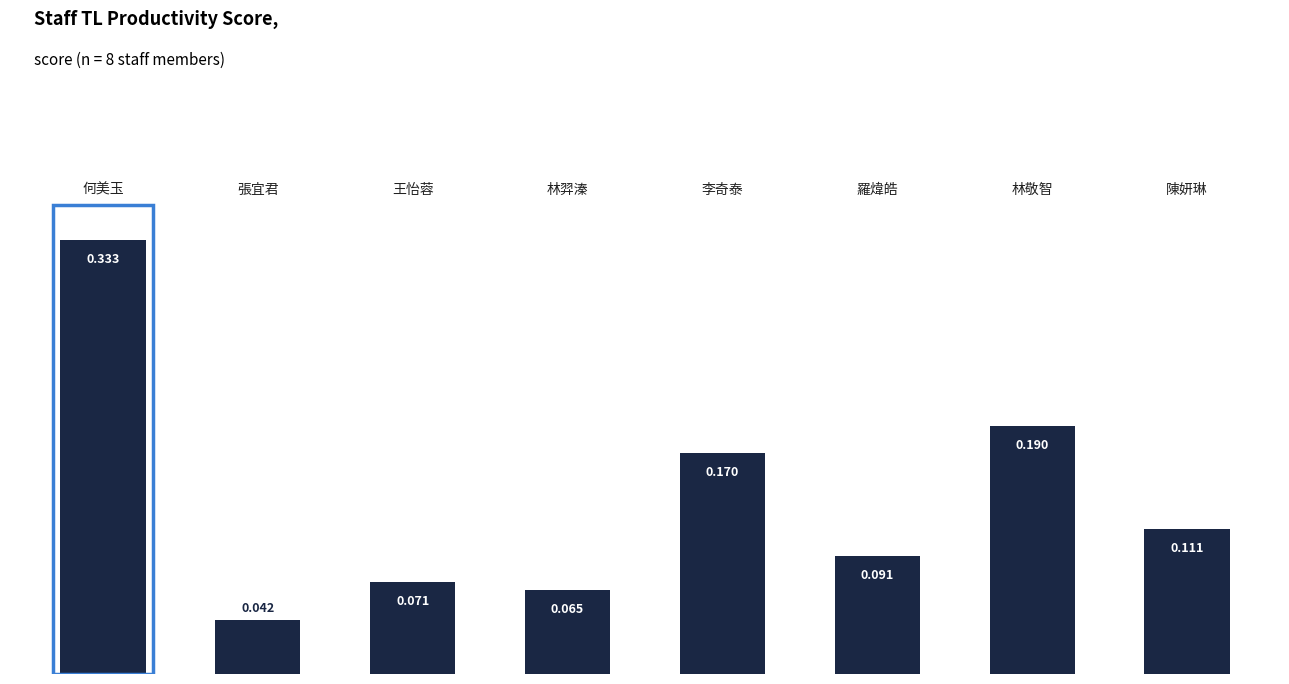

What is the difference between the maximum and minimum values?

0.3